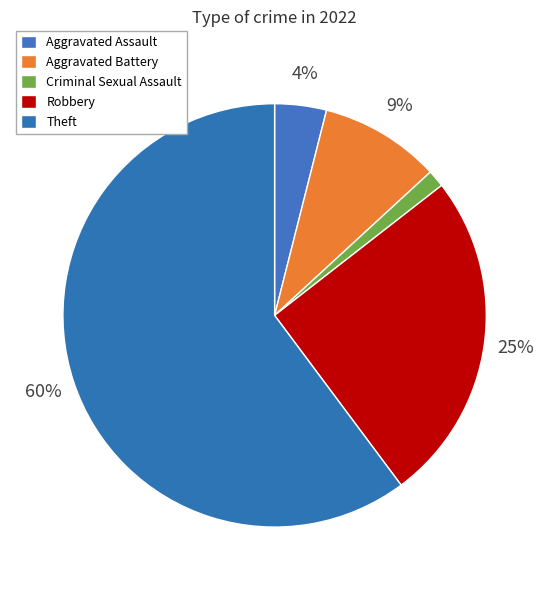

Count the number of slices in the pie.

5